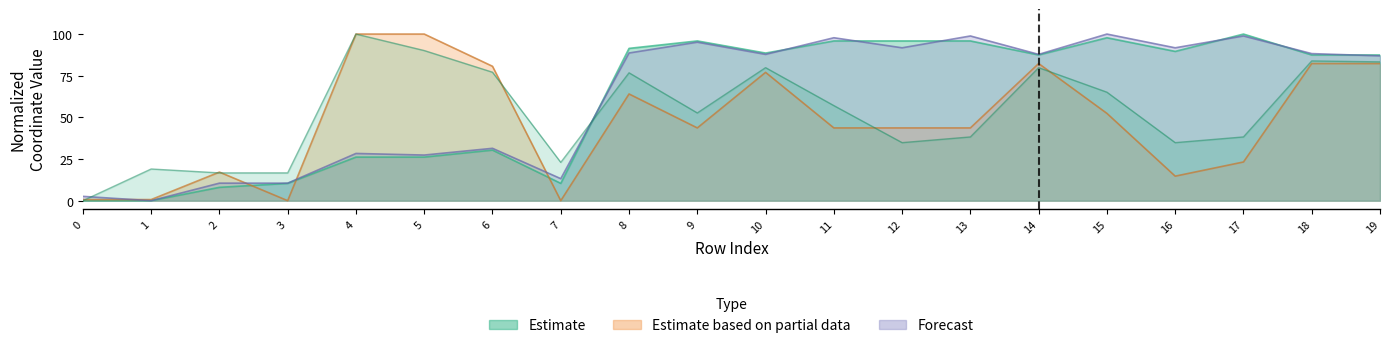

Between 7 and 10, which series saw the biggest shift?

x0